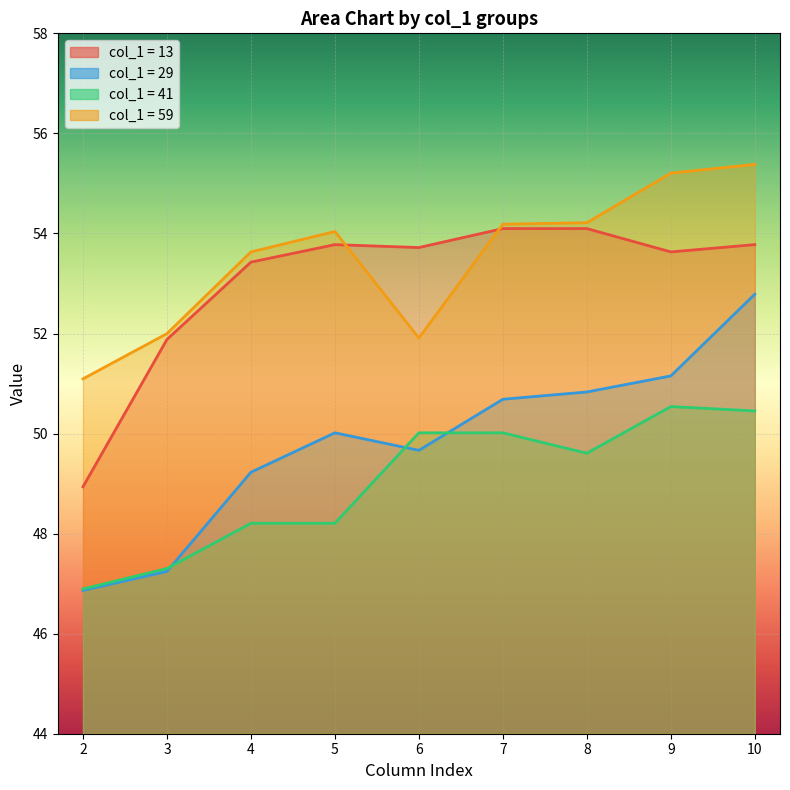

Which series has the largest total across all categories?

59